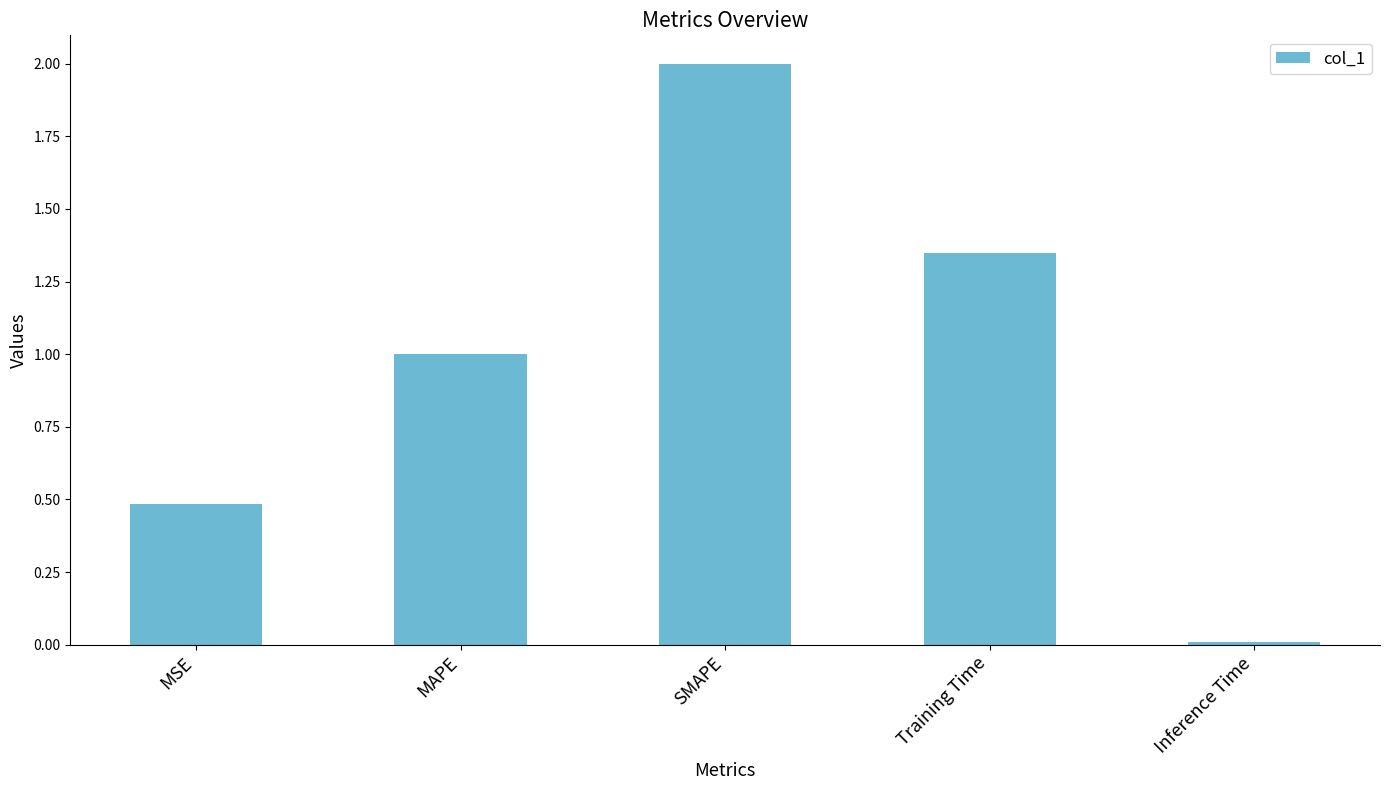

What value does the data have at MSE?

0.5